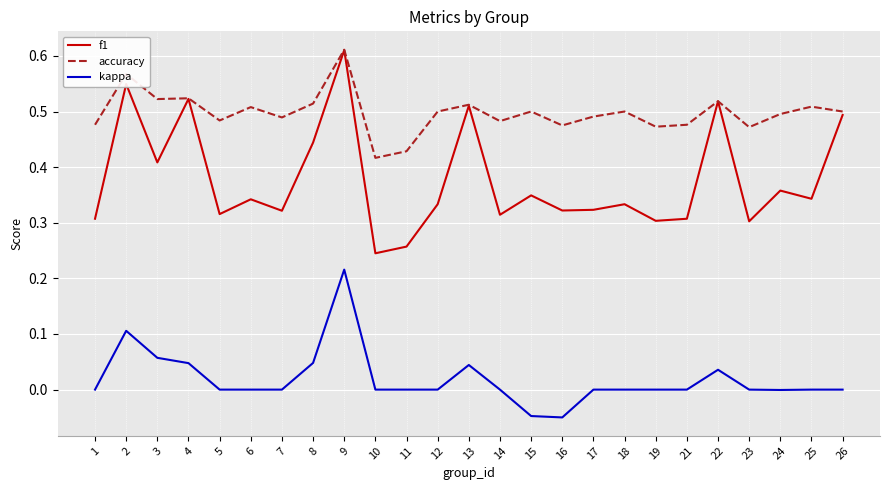

At which category is the sum across all series the highest?

9